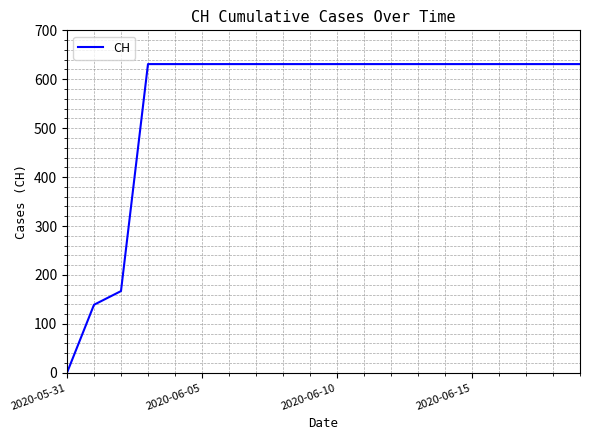

Reading right to left, transcribe all the data shown in this chart.

631	631	631	631	631	631	631	631	631	631	631	631	631	631	631	631	631	167	139	0